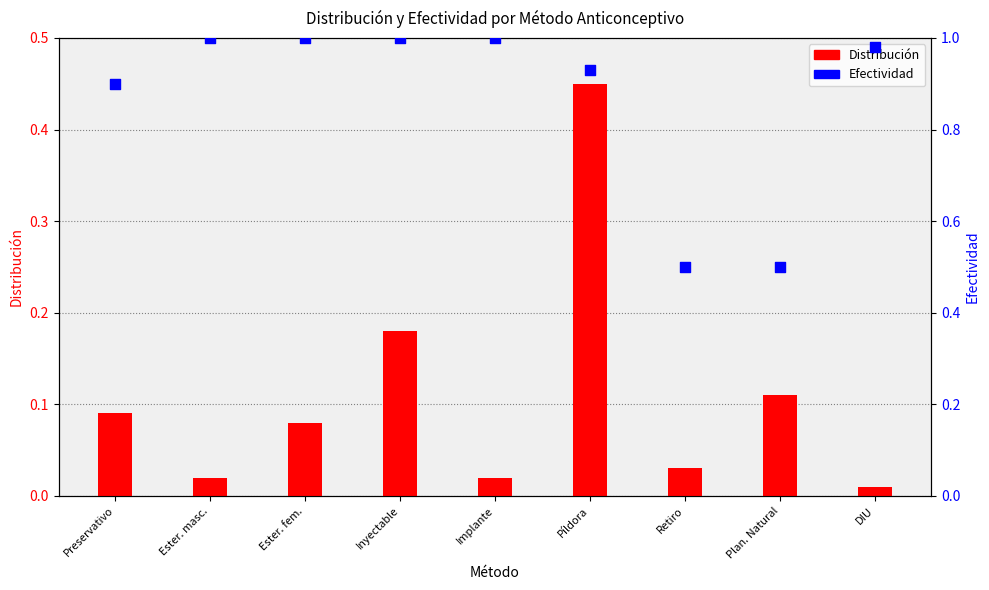

At which category is the sum across all series the highest?

Píldora